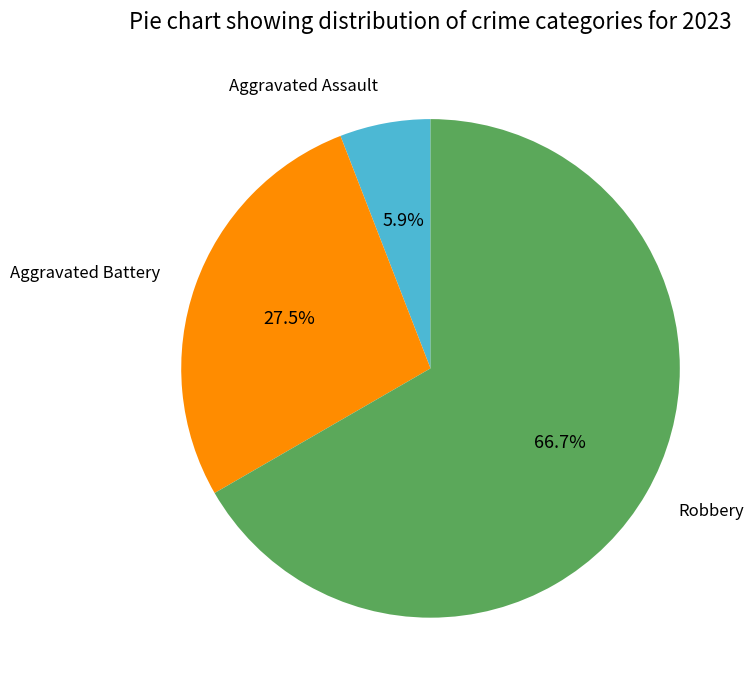

Does any single category account for the majority?

Yes